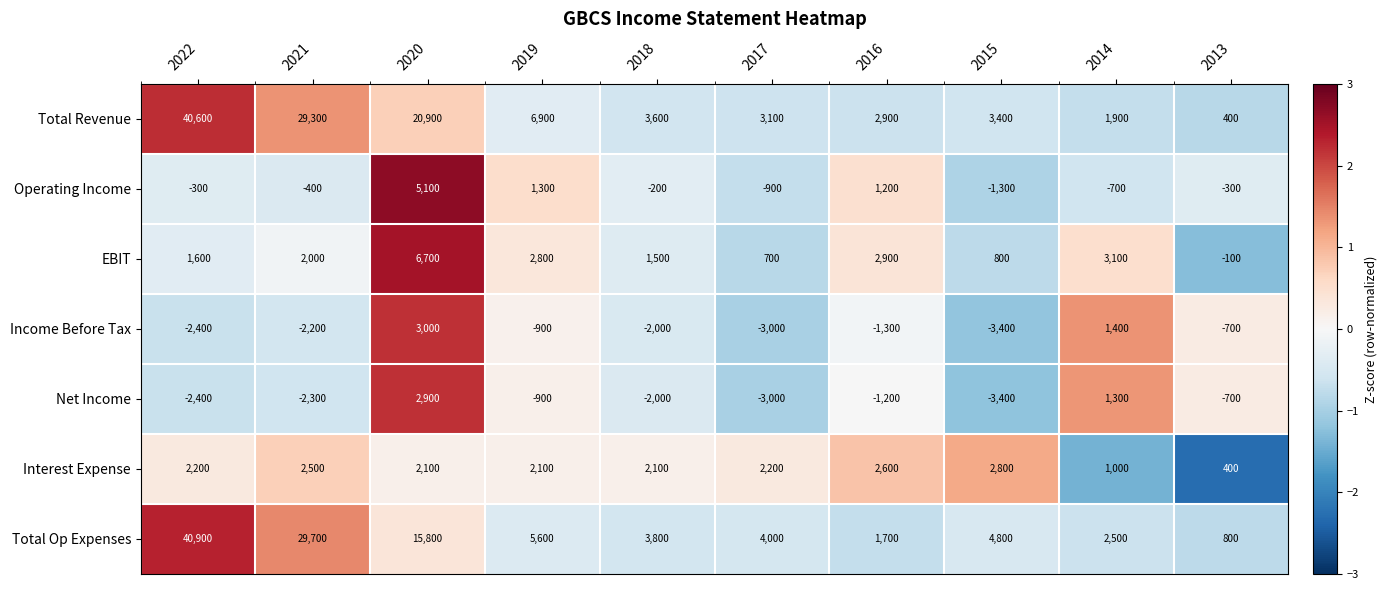

At which label does Total Op Expenses first exceed 4800?

2022